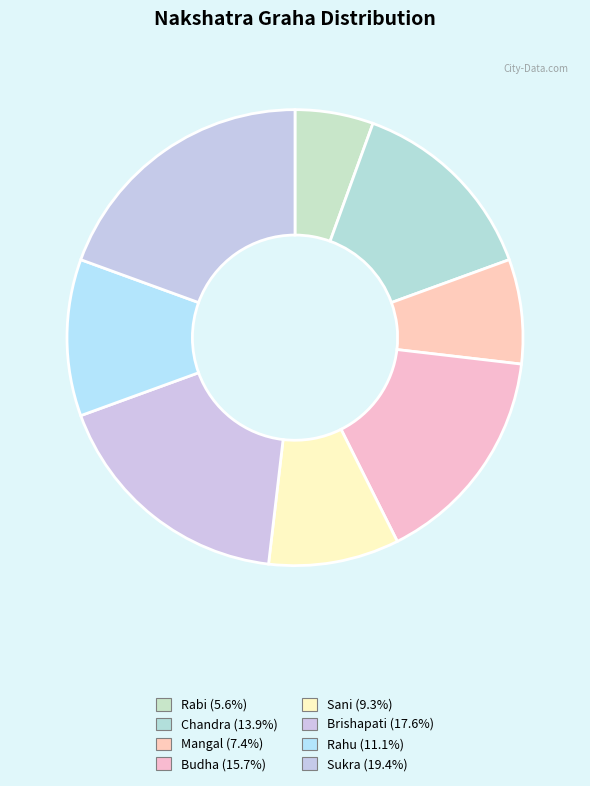

Combined, do Sani and Mangal account for over 50%?

No